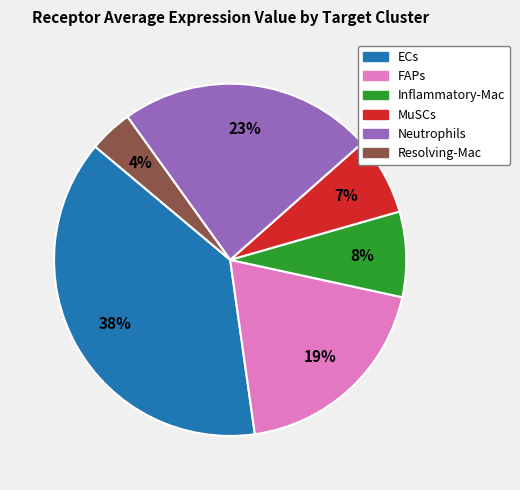

Combined, do ECs and Inflammatory-Mac account for over 50%?

No